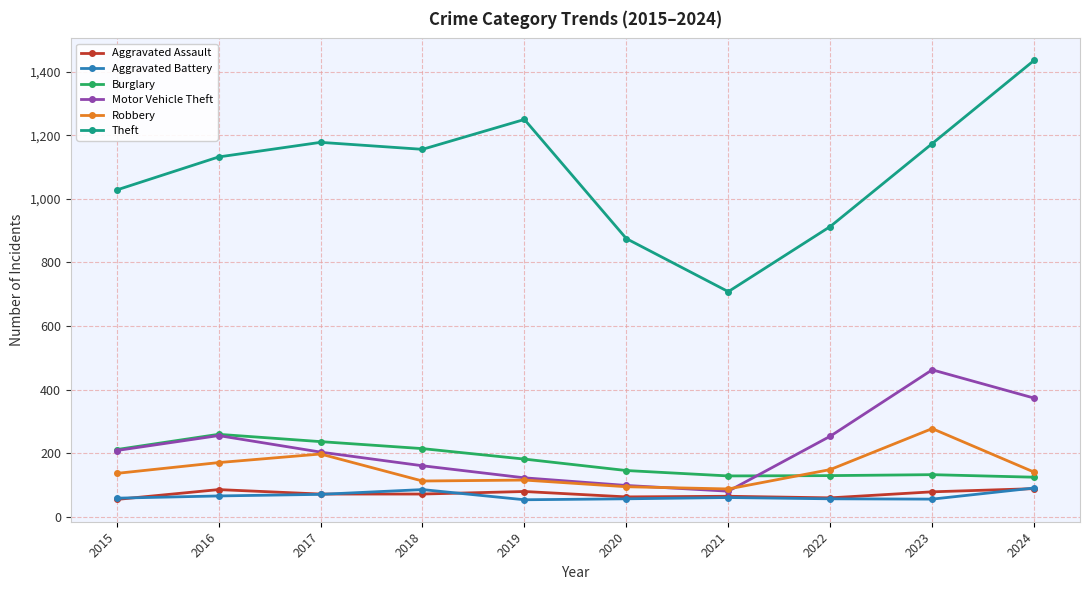

In Theft, how many points are higher than both neighbors (excluding endpoints)?

2